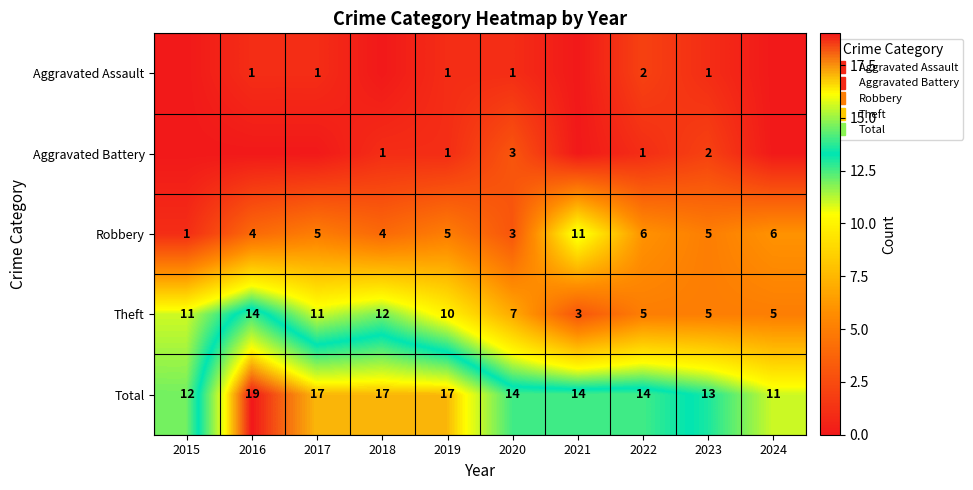

Is it true that Aggravated Battery equals 1 at 2020?

False